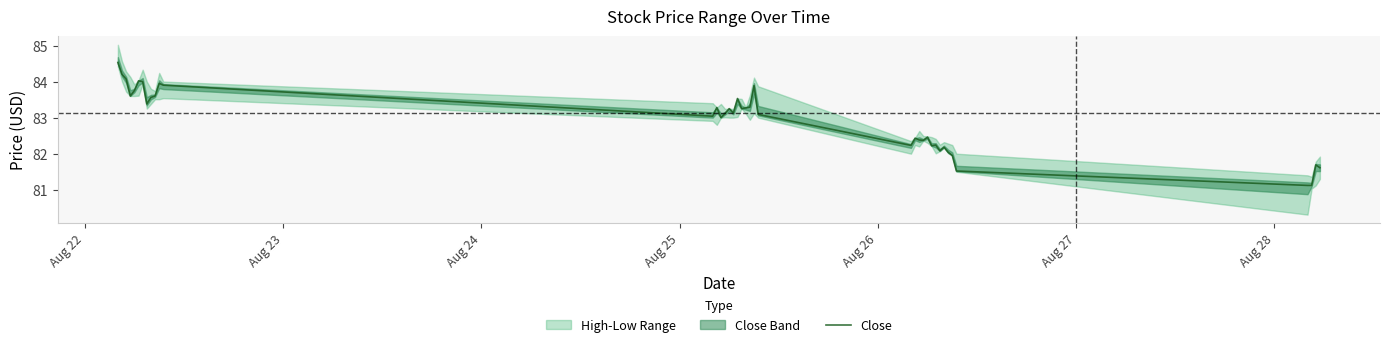

What is the lowest value of the Close series?

81.1